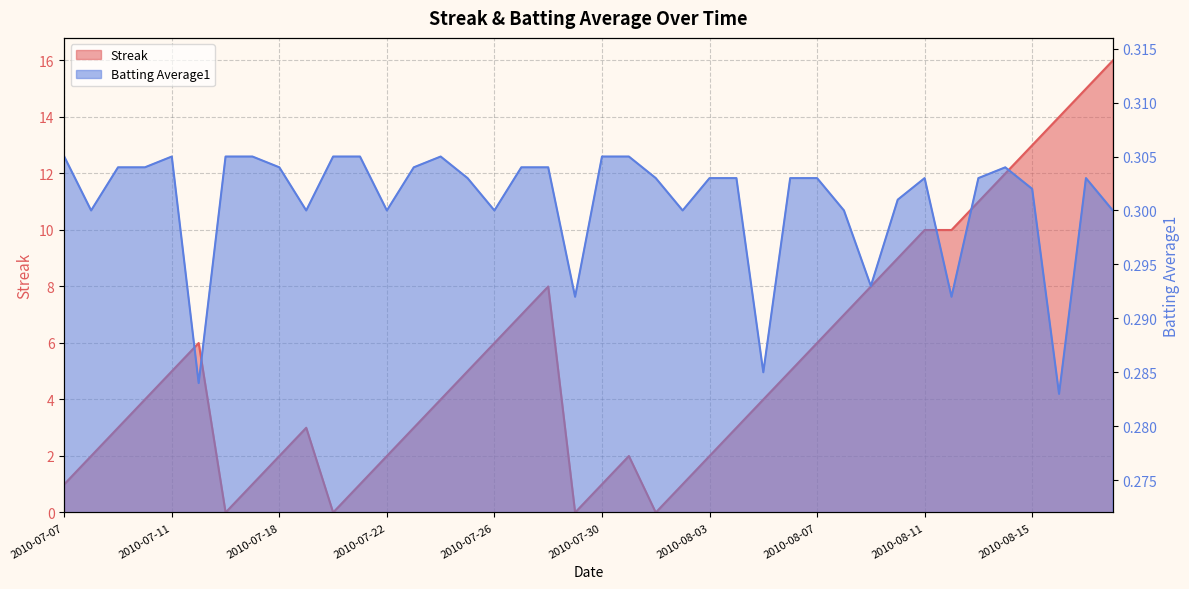

True or false: Streak has a value of 5.2 at 2010-07-19.

False